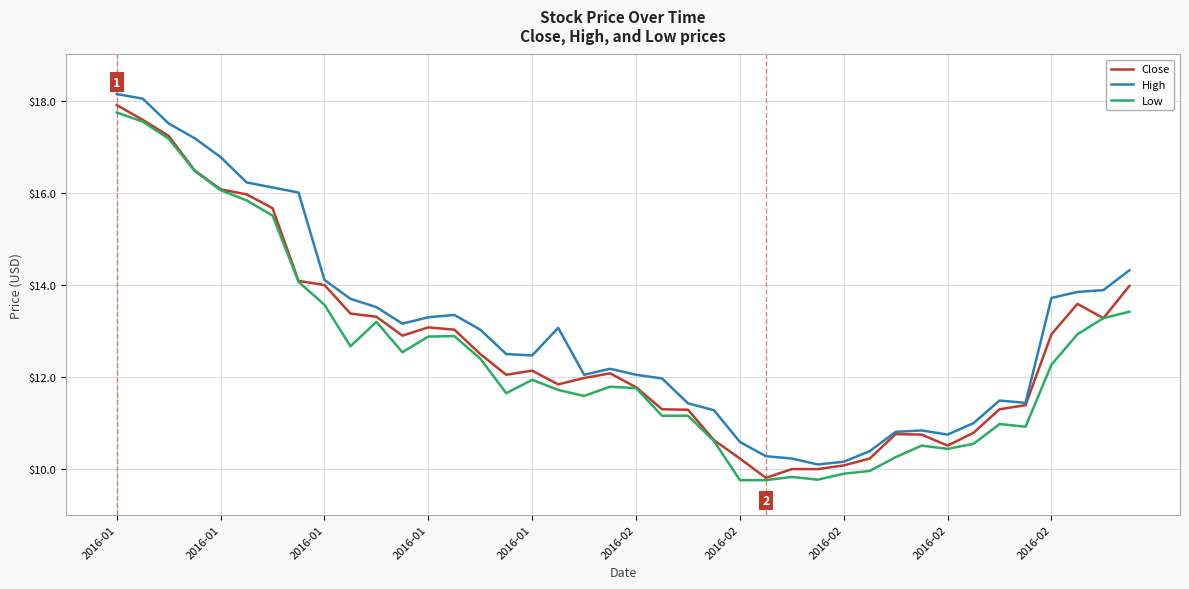

True or false: High and Low cross at least once.

False